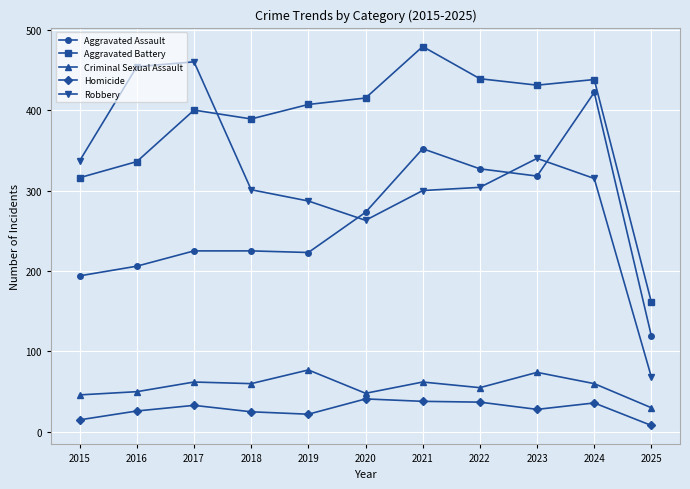

The value of Homicide at 2024 is 36. True or false?

True